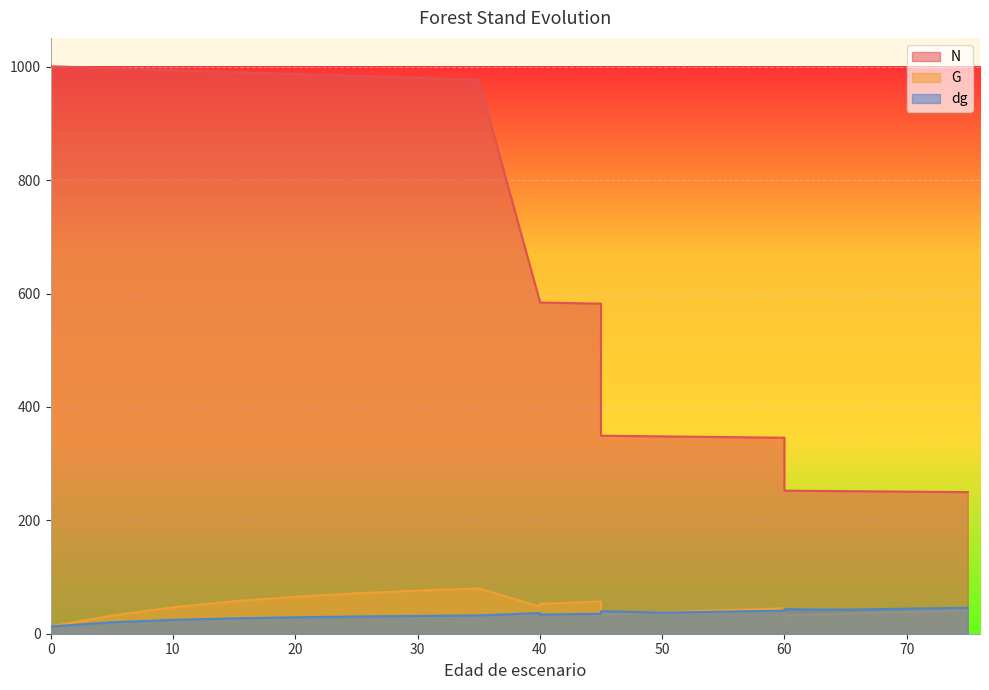

At how many categories does at least one series exceed 736?

8